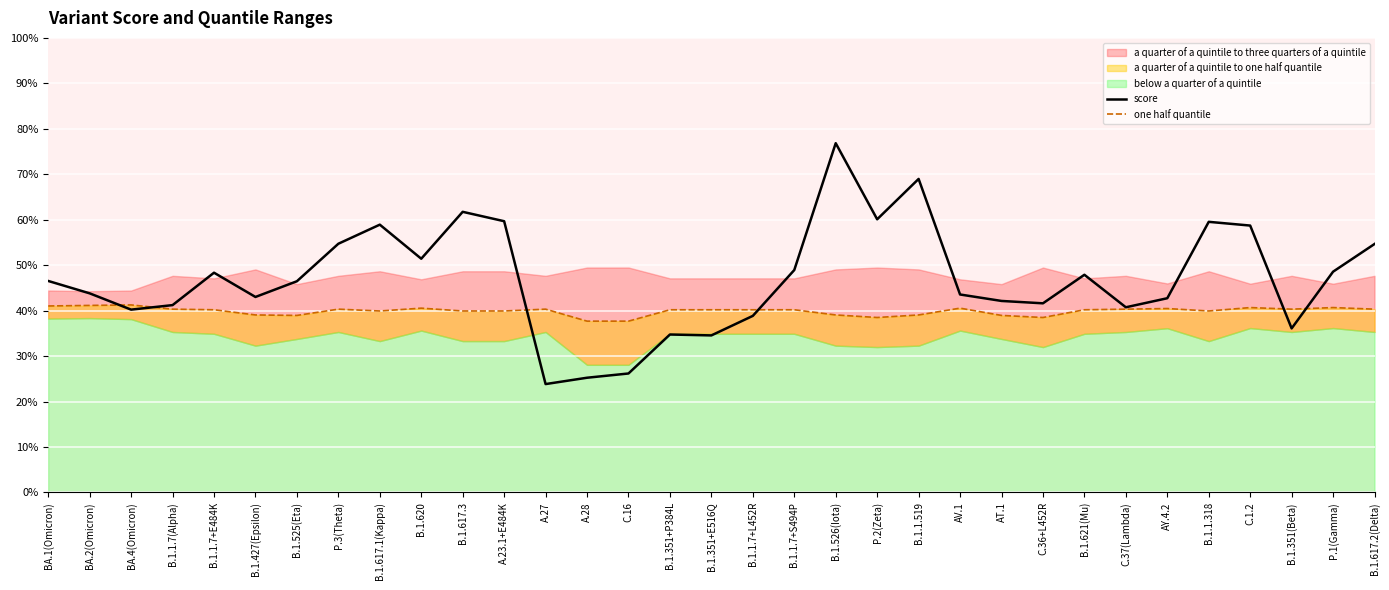

What is the label of the 31st point from the left?

B.1.351(Beta)